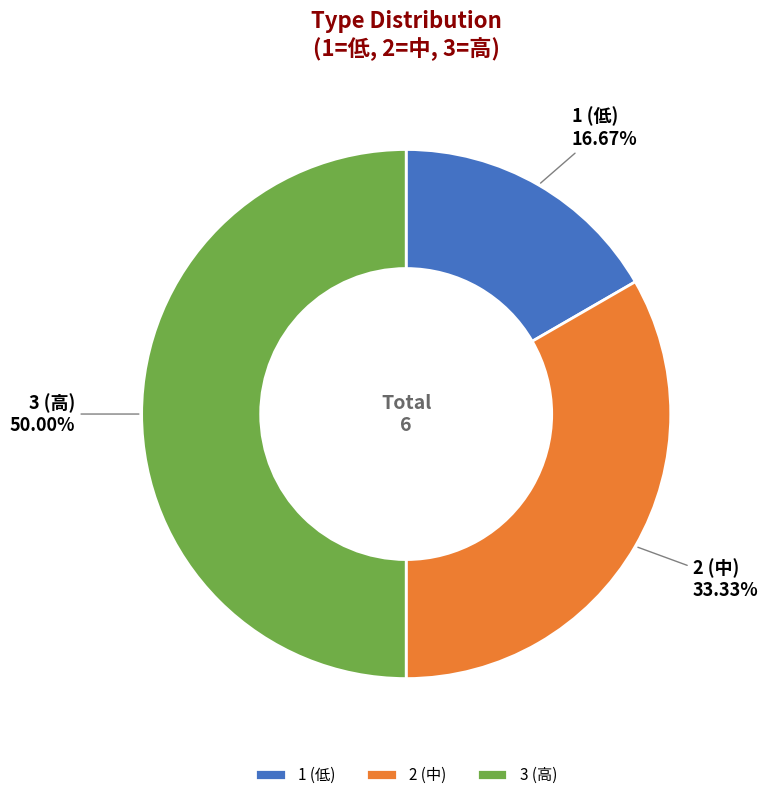

Does 2 (中) represent more than half of the total?

No